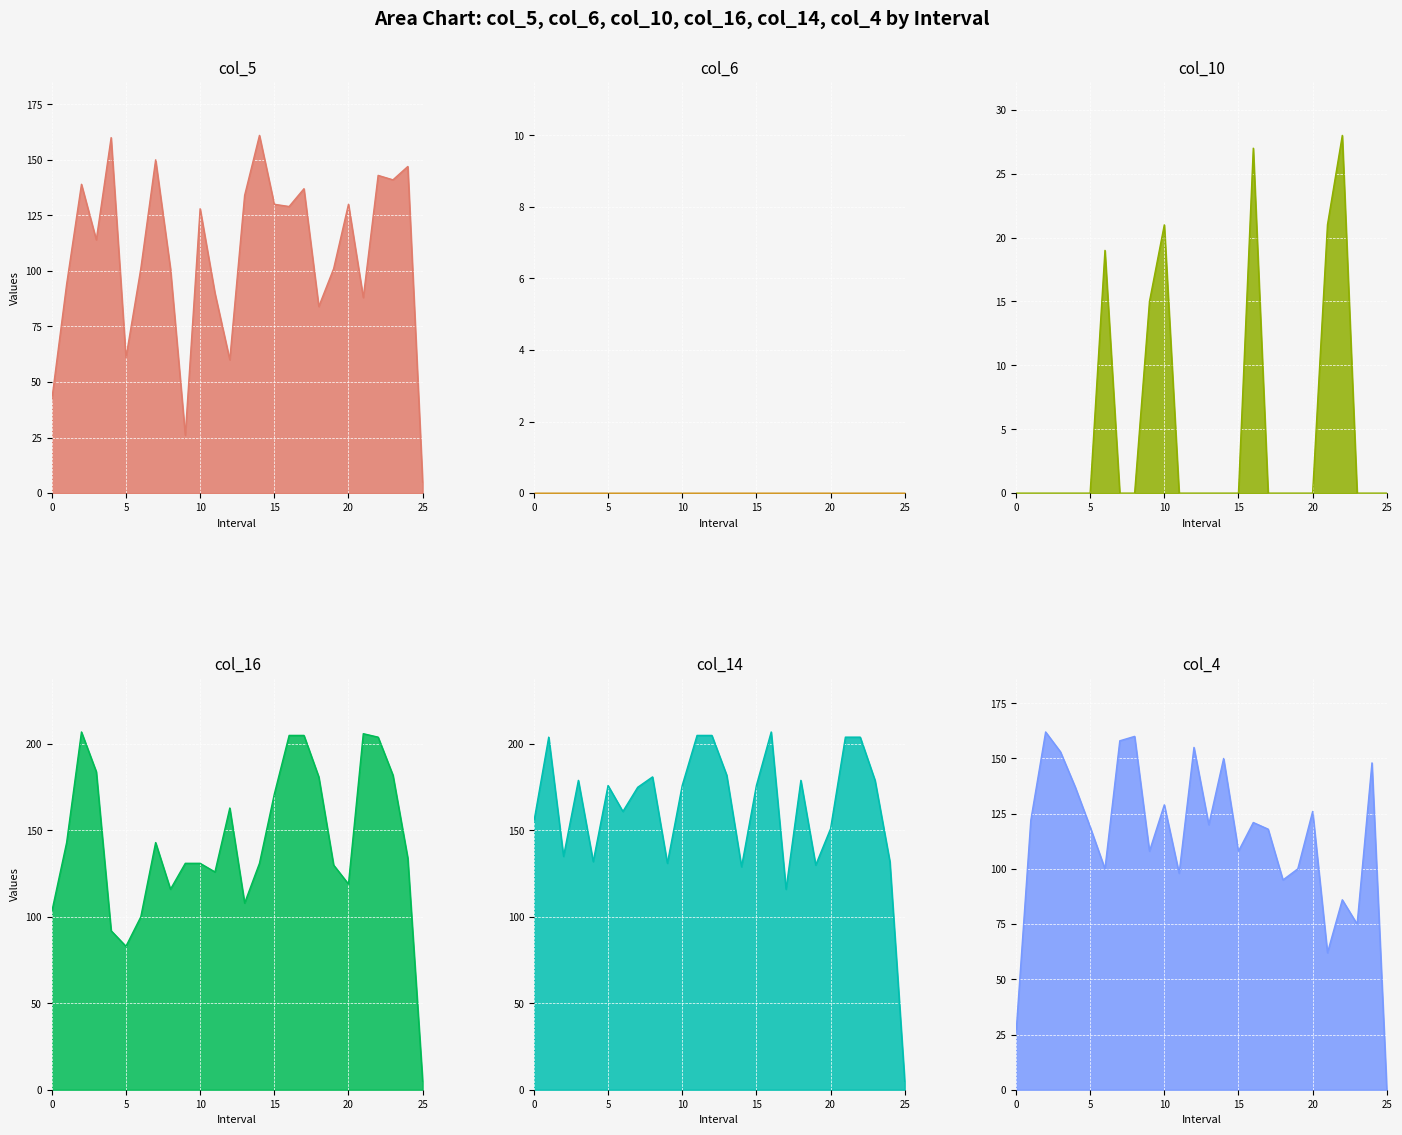

At which label does col_16 reach its minimum?

25